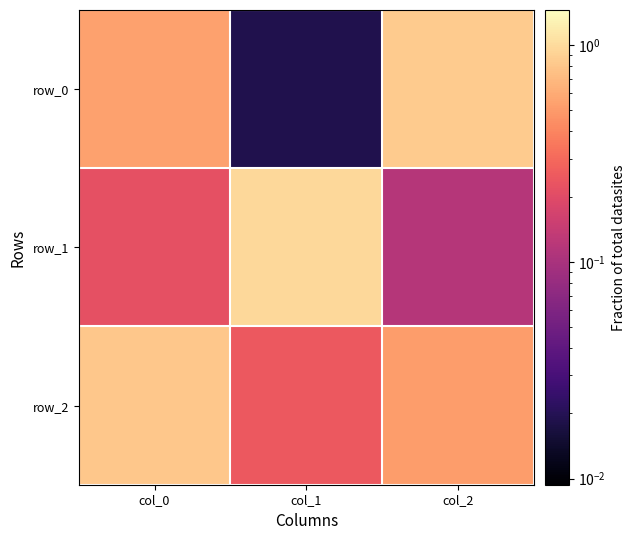

Which category has the lowest value across all series?

col_1